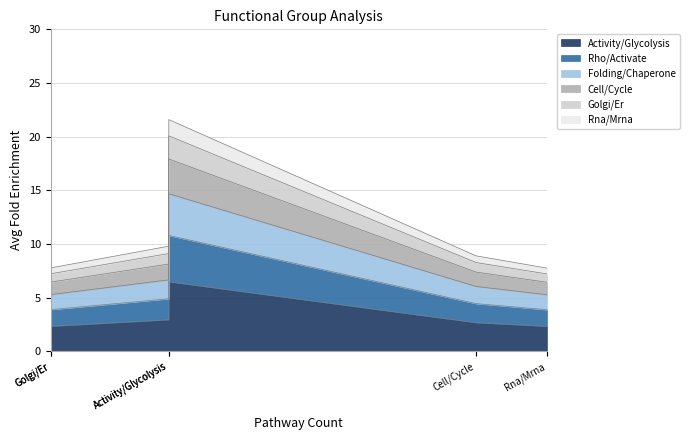

What is the ratio of the value at Cell/Cycle to the value at Activity/Glycolysis?

0.4